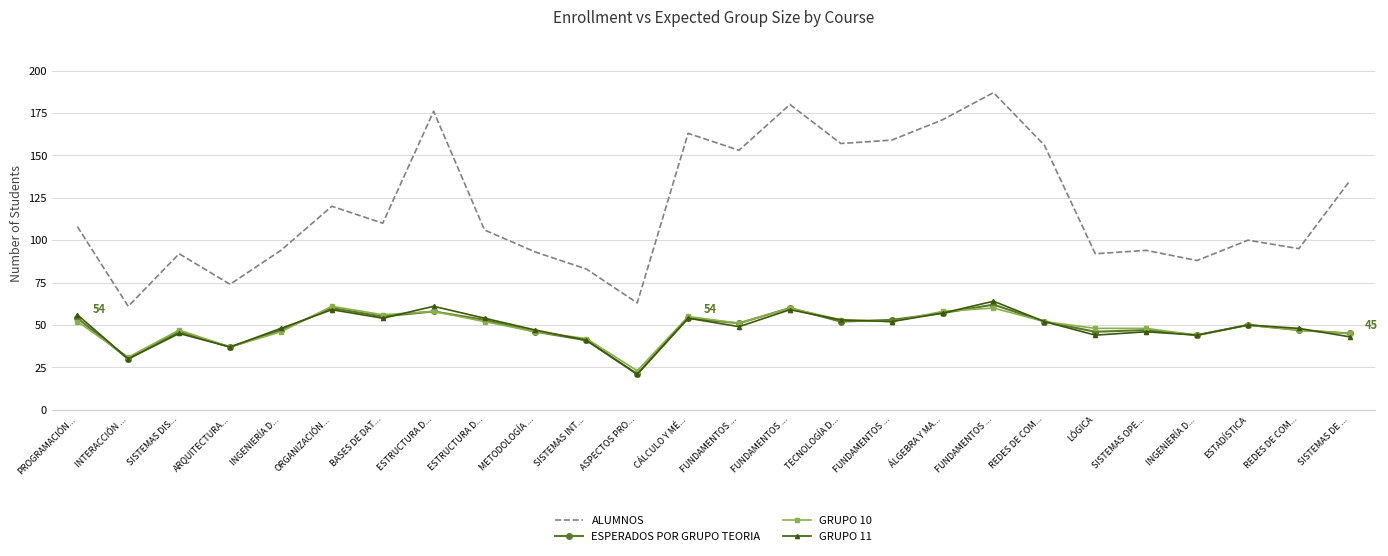

True or false: ESPERADOS POR GRUPO TEORIA has a value of 54 at ARQUITECTURA....

False